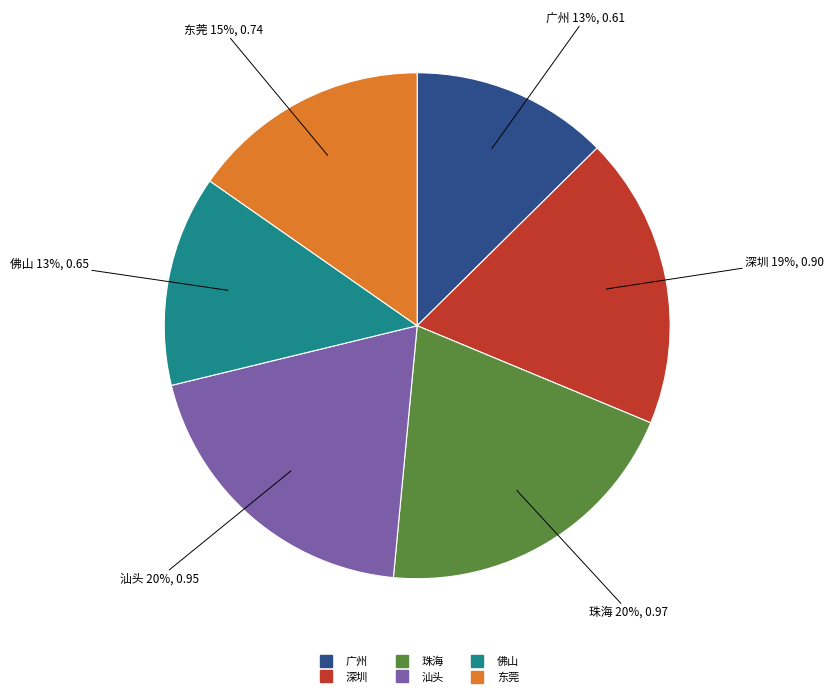

To the nearest percent, what is the average slice percentage?

17%